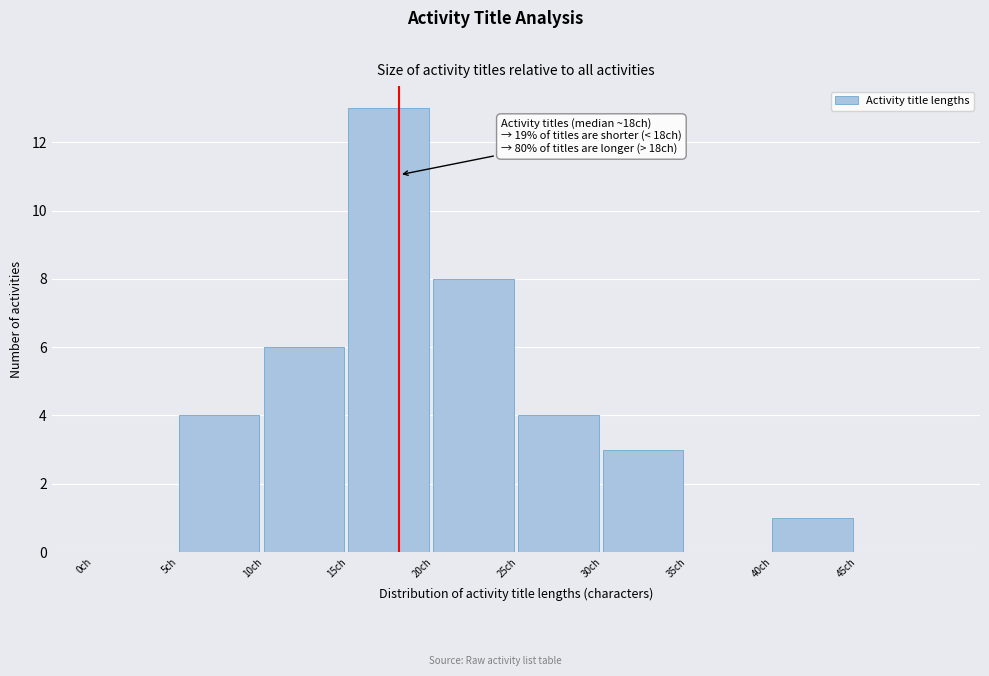

Over which range of the x-axis is the bar tallest?

15 to 20